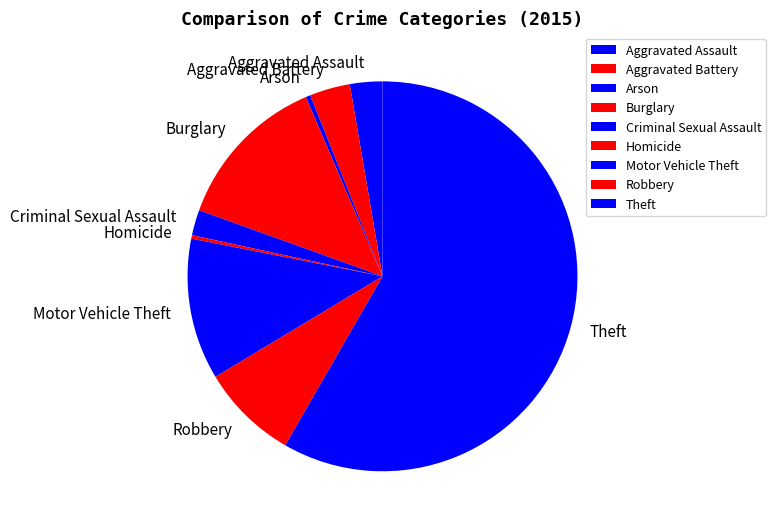

How many segments does this pie chart have?

9